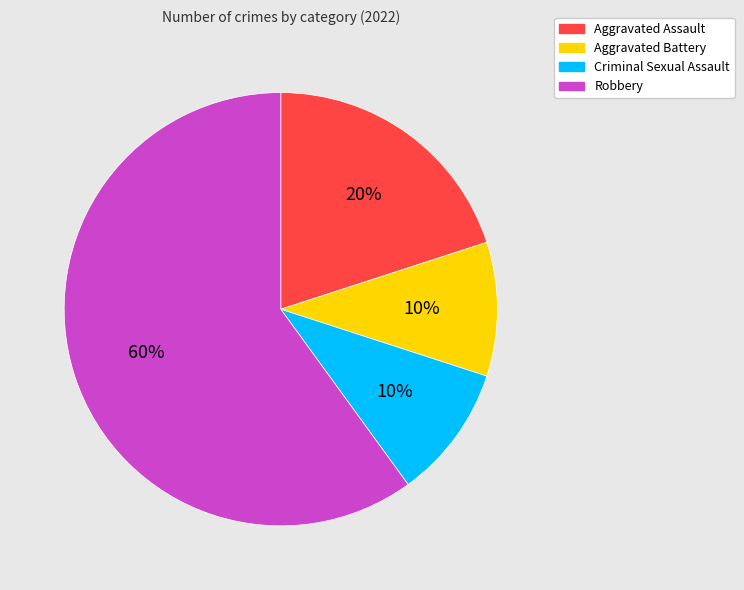

To the nearest percent, what percentage of the pie is Aggravated Battery?

10%